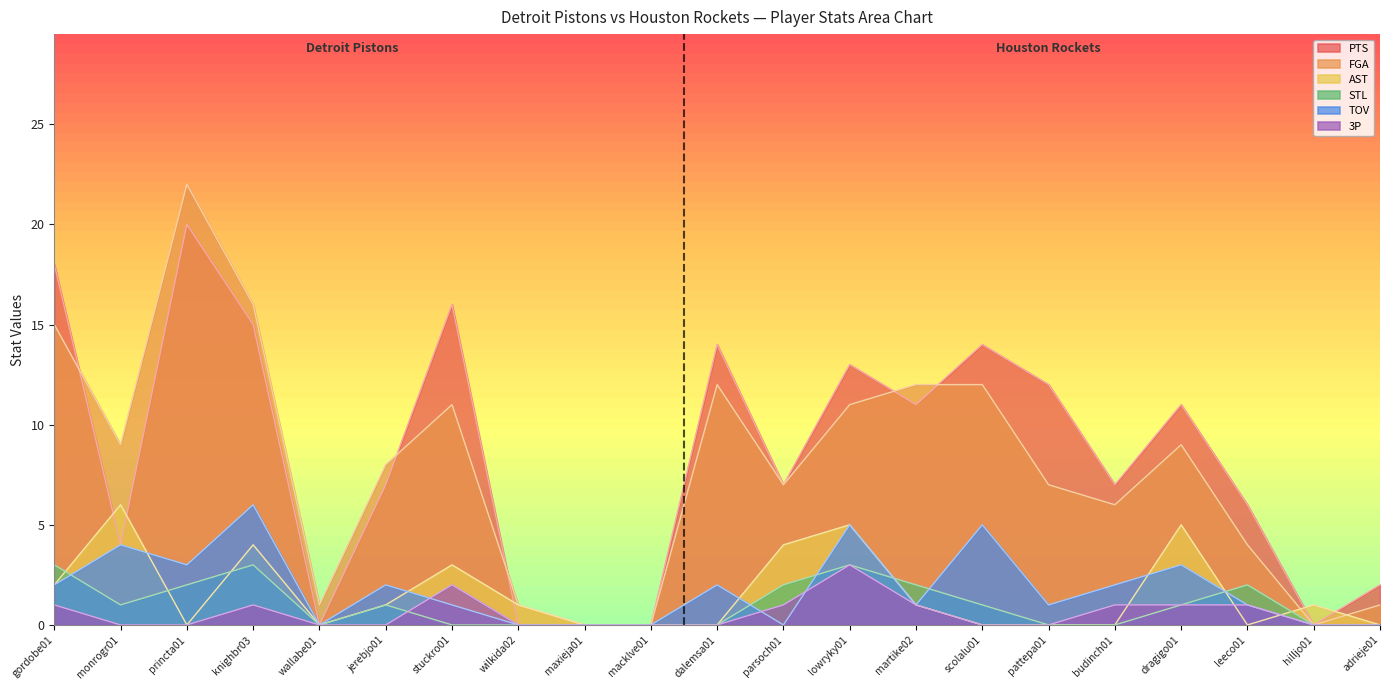

Reading left to right, list all the values displayed in this chart.

PTS: gordobe01=18	monrogr01=4	princta01=20	knighbr03=15	wallabe01=0	jerebjo01=7	stuckro01=16	wilkida02=0	maxieja01=0	macklve01=0	dalemsa01=14	parsoch01=7	lowryky01=13	martike02=11	scolalu01=14	pattepa01=12	budinch01=7	dragigo01=11	leeco01=6	hilljo01=0	adrieje01=2
FGA: gordobe01=15	monrogr01=9	princta01=22	knighbr03=16	wallabe01=1	jerebjo01=8	stuckro01=11	wilkida02=1	maxieja01=0	macklve01=0	dalemsa01=12	parsoch01=7	lowryky01=11	martike02=12	scolalu01=12	pattepa01=7	budinch01=6	dragigo01=9	leeco01=4	hilljo01=0	adrieje01=1
AST: gordobe01=2	monrogr01=6	princta01=0	knighbr03=4	wallabe01=0	jerebjo01=1	stuckro01=3	wilkida02=1	maxieja01=0	macklve01=0	dalemsa01=0	parsoch01=4	lowryky01=5	martike02=1	scolalu01=0	pattepa01=0	budinch01=0	dragigo01=5	leeco01=0	hilljo01=1	adrieje01=0
STL: gordobe01=3	monrogr01=1	princta01=2	knighbr03=3	wallabe01=0	jerebjo01=1	stuckro01=0	wilkida02=0	maxieja01=0	macklve01=0	dalemsa01=0	parsoch01=2	lowryky01=3	martike02=2	scolalu01=1	pattepa01=0	budinch01=0	dragigo01=1	leeco01=2	hilljo01=0	adrieje01=0
TOV: gordobe01=2	monrogr01=4	princta01=3	knighbr03=6	wallabe01=0	jerebjo01=2	stuckro01=1	wilkida02=0	maxieja01=0	macklve01=0	dalemsa01=2	parsoch01=0	lowryky01=5	martike02=1	scolalu01=5	pattepa01=1	budinch01=2	dragigo01=3	leeco01=1	hilljo01=0	adrieje01=0
3P: gordobe01=1	monrogr01=0	princta01=0	knighbr03=1	wallabe01=0	jerebjo01=0	stuckro01=2	wilkida02=0	maxieja01=0	macklve01=0	dalemsa01=0	parsoch01=1	lowryky01=3	martike02=1	scolalu01=0	pattepa01=0	budinch01=1	dragigo01=1	leeco01=1	hilljo01=0	adrieje01=0